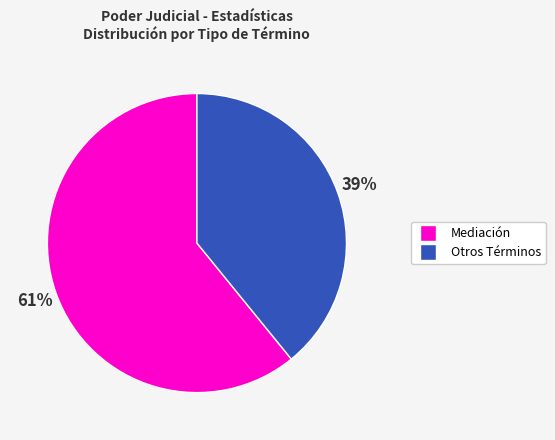

Is there a majority slice in this chart?

Yes